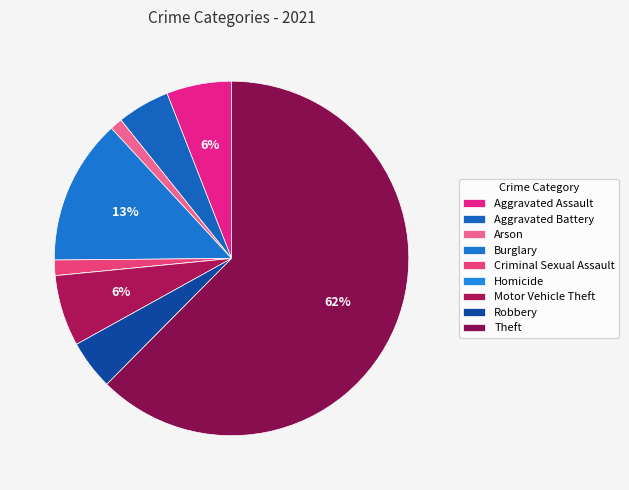

What is the total percentage of Aggravated Assault and Robbery?

10.5%